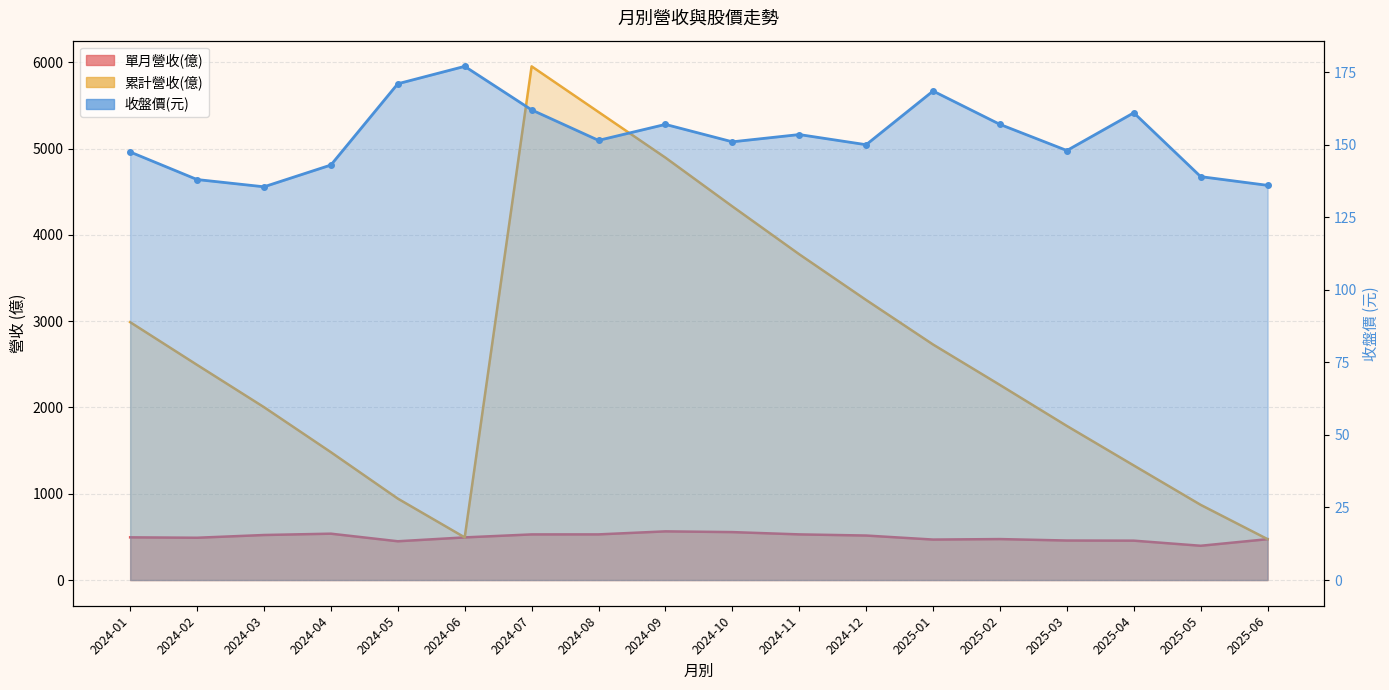

True or false: 單月營收(億) has more than 1 interior local peaks.

True